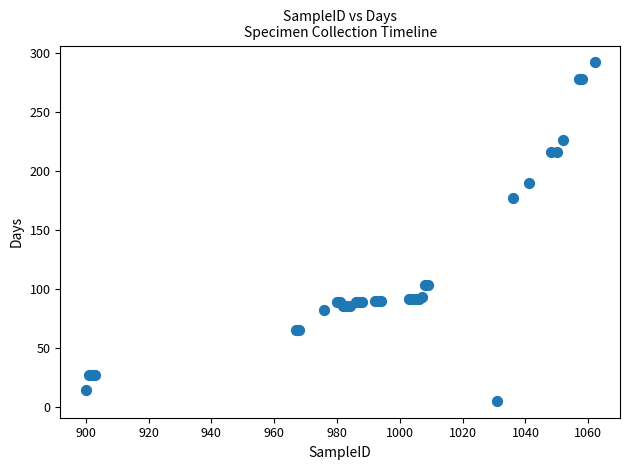

What Y value in the scatter plot is closest to 148?

177